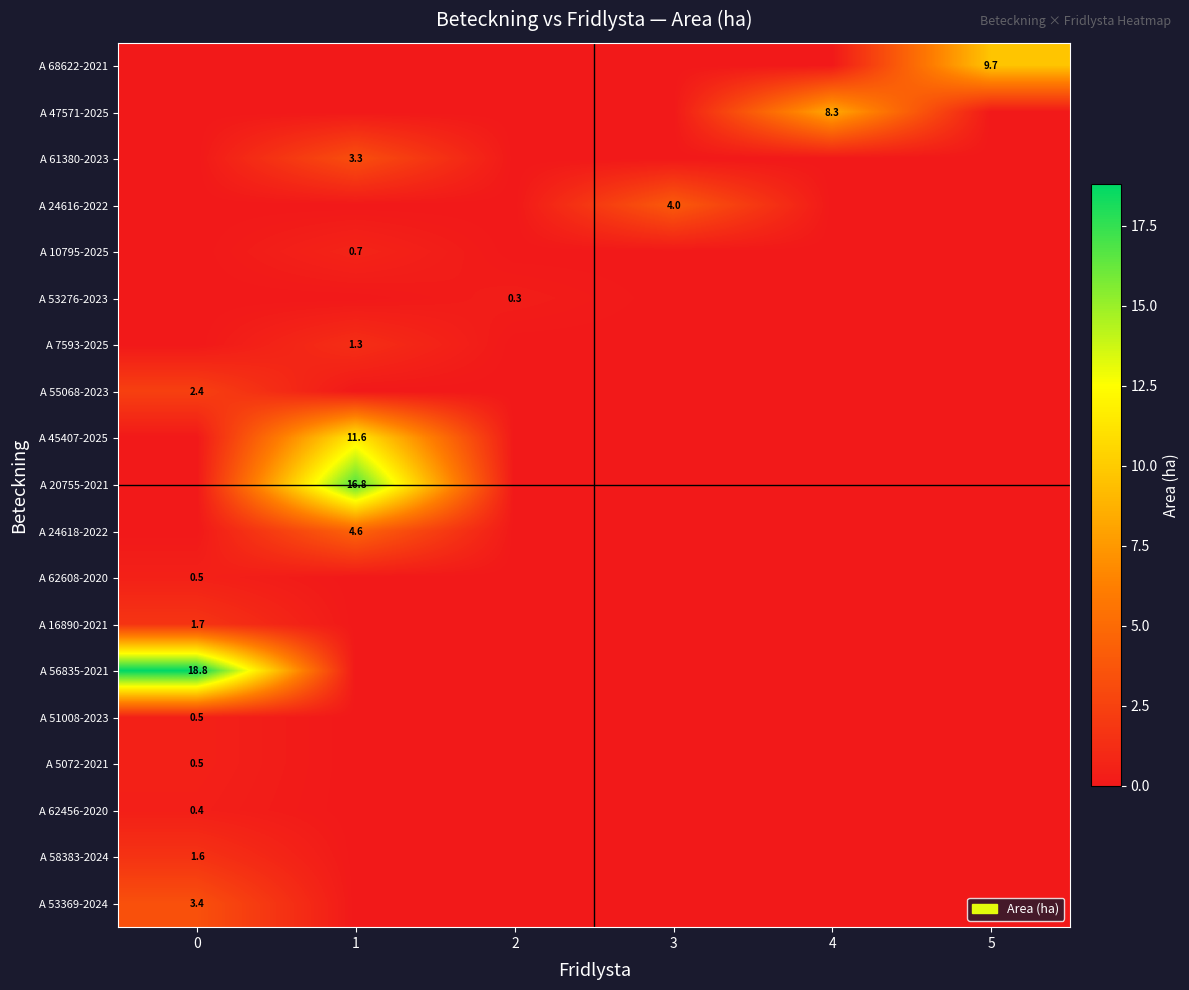

The A 53369-2024 series shows 2.0 at 0. True or false?

False